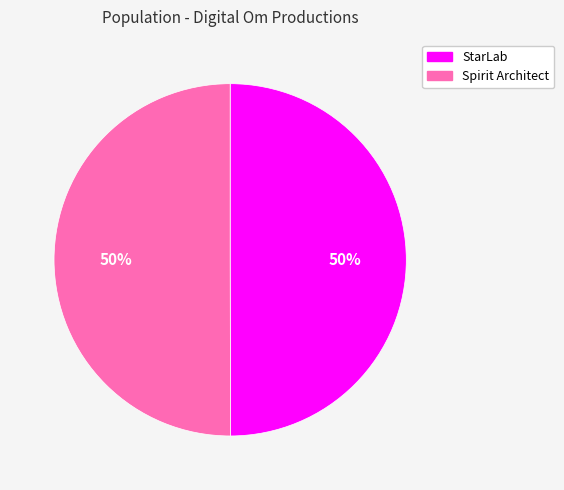

What is the ratio of the value at StarLab to the value at Spirit Architect?

1.0